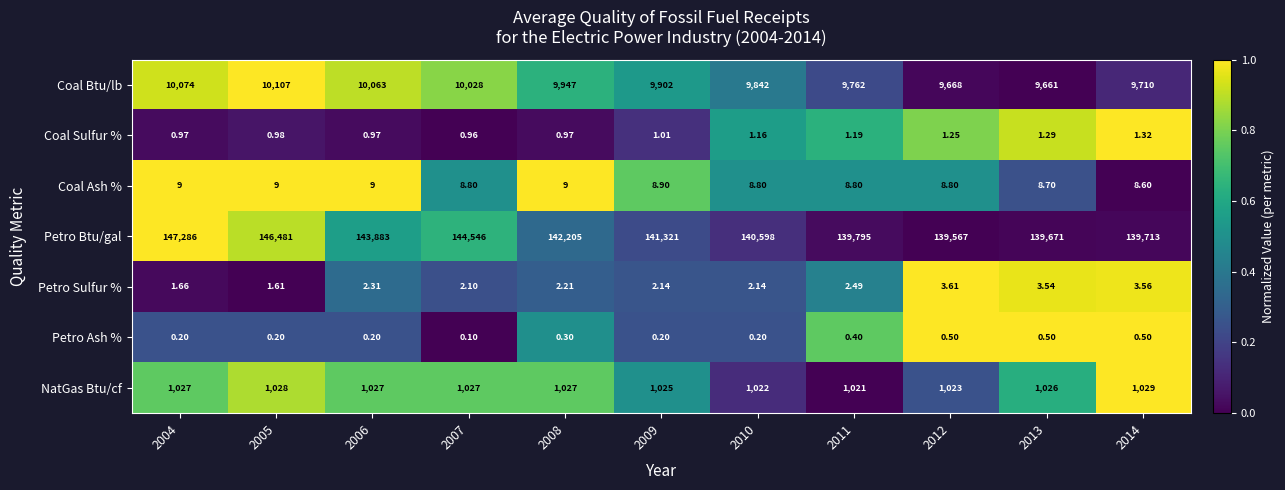

Is the value of Coal Sulfur % at 2005 greater than the value of Coal Btu/lb at 2009?

No